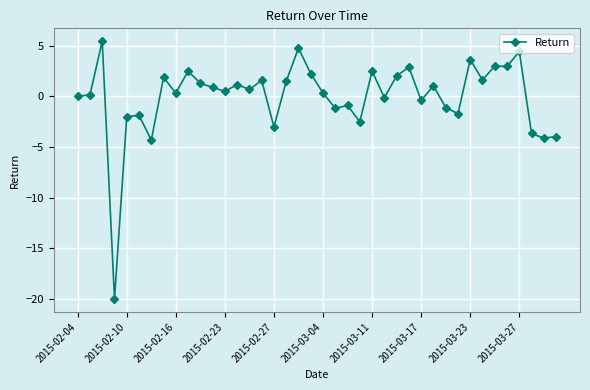

How many distinct data groups are displayed?

1